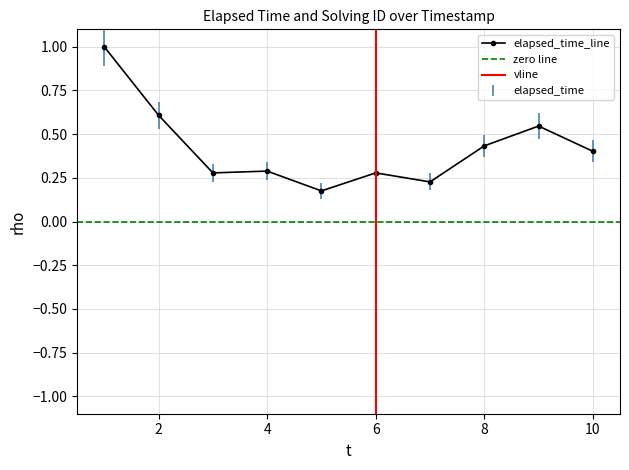

The elapsed_time_line series shows 0.1 at 4. True or false?

False